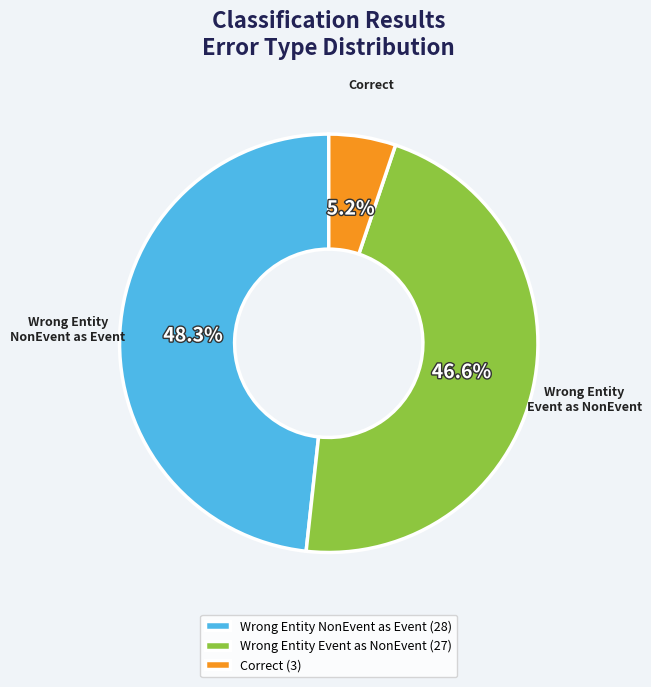

How many segments does this pie chart have?

3